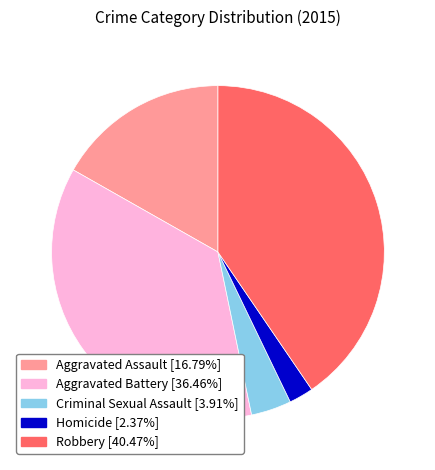

Which slice is the largest?

Robbery